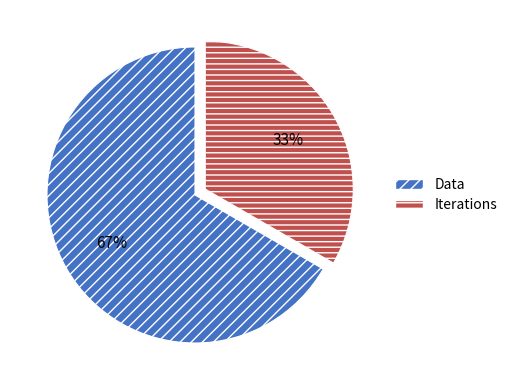

What is the majority slice?

Data